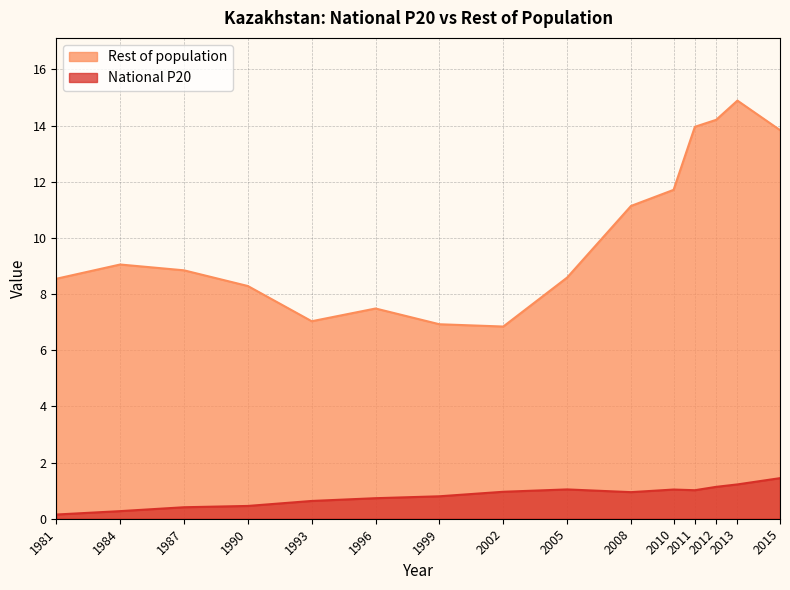

What is the smallest value displayed?

0.1